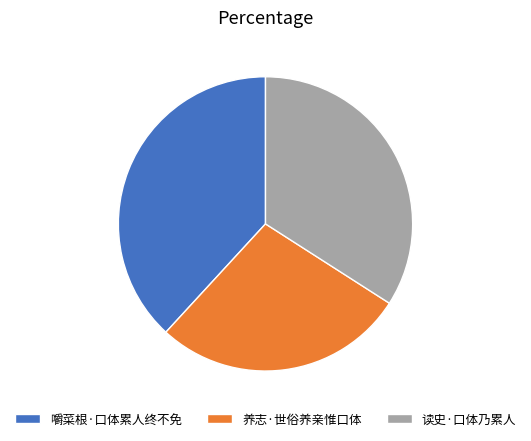

Between 读史·口体乃累人 and 嚼菜根·口体累人终不免, which is larger?

嚼菜根·口体累人终不免